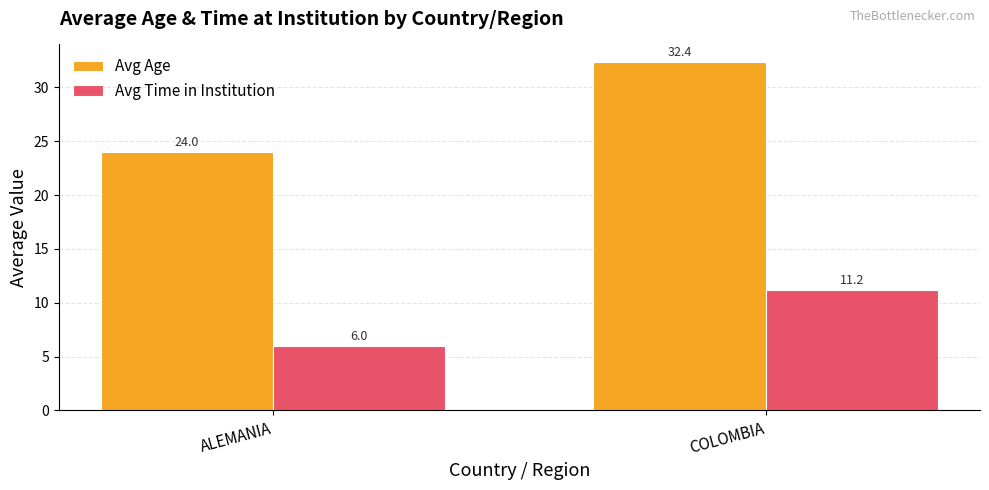

Which label corresponds to the smallest value in the chart?

ALEMANIA